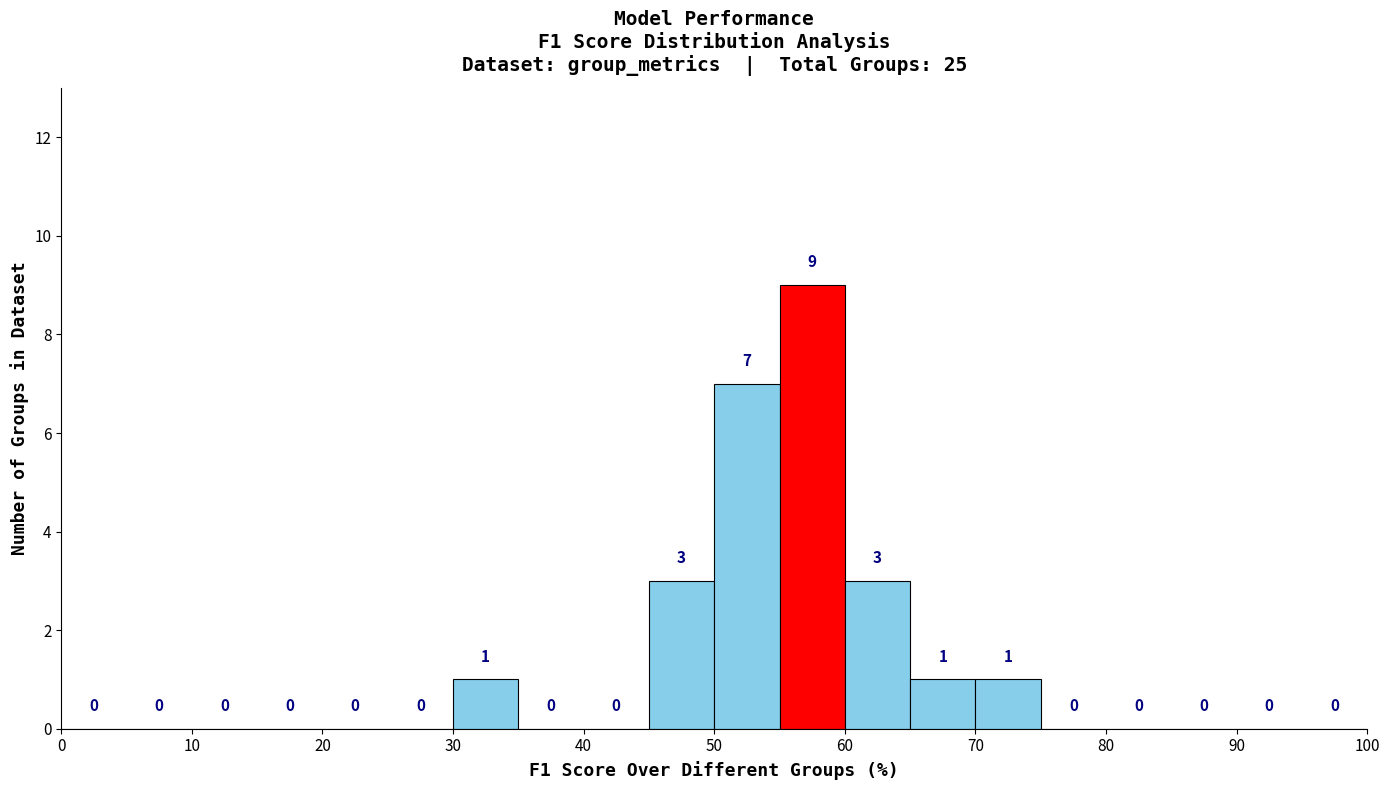

How tall is the bar that spans 70 to 75 on the x-axis?

1